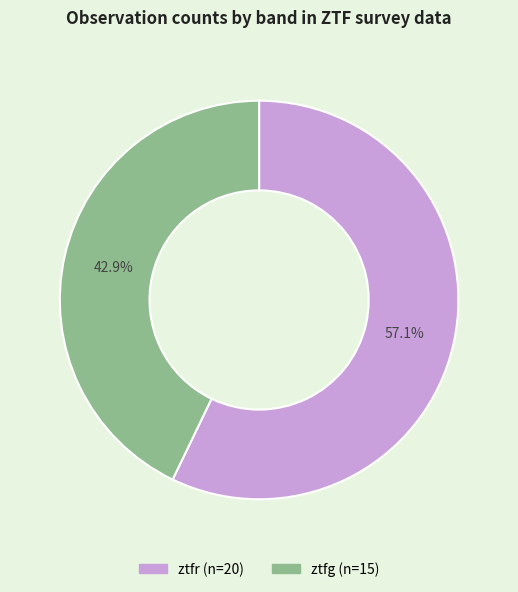

What portion of the pie excludes ztfg?

57.1%